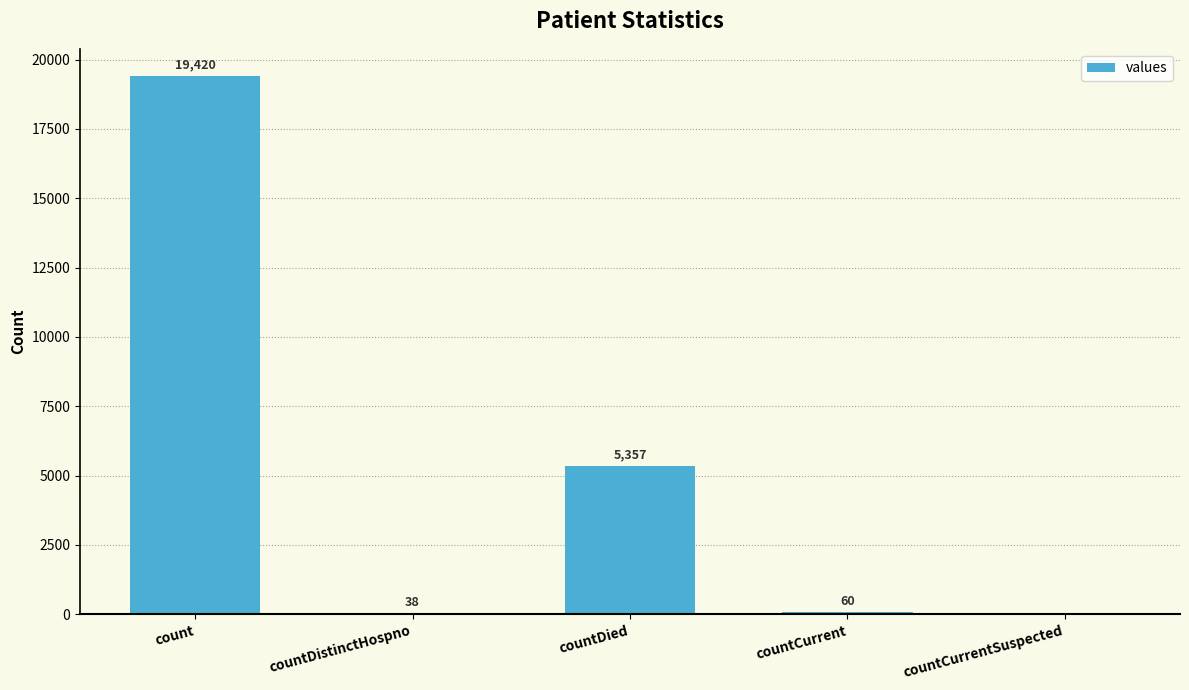

Which has a higher value, count or countDistinctHospno?

count